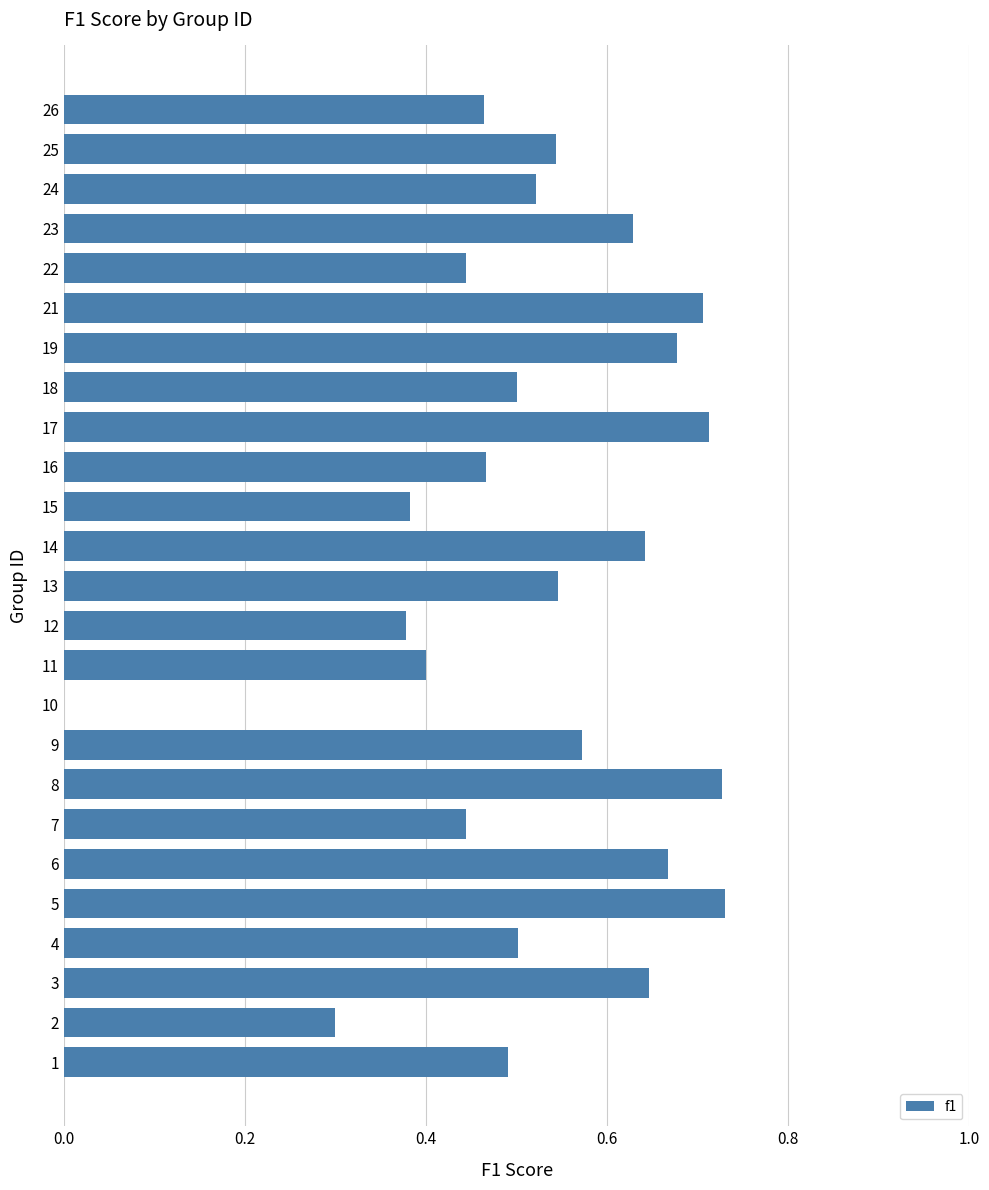

True or false: the data shows 0.2 at 11.

False